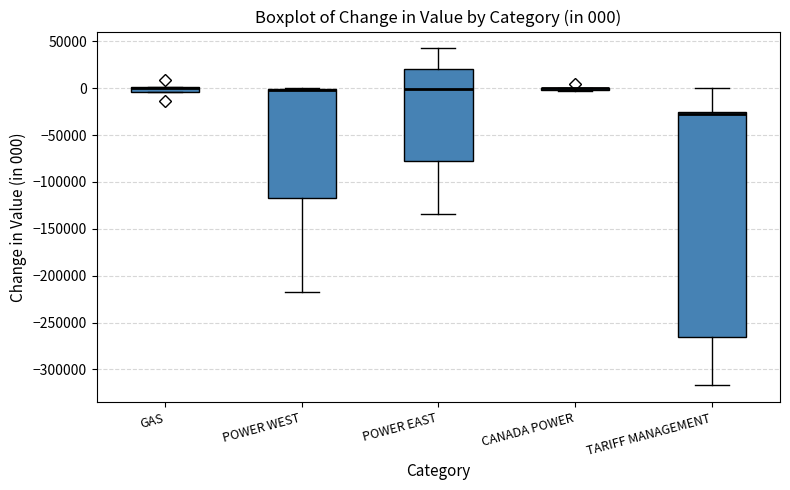

Comparing the boxes themselves (not the whiskers), which one is the tallest?

TARIFF MANAGEMENT